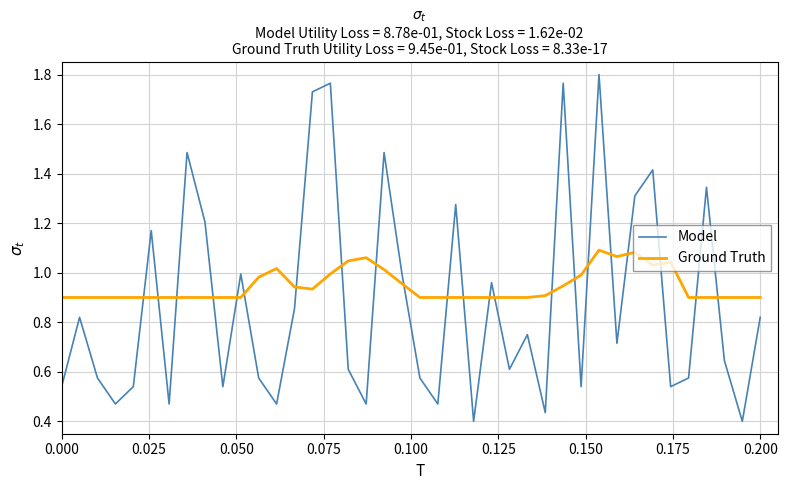

How many interior local valleys does the Model series have?

13